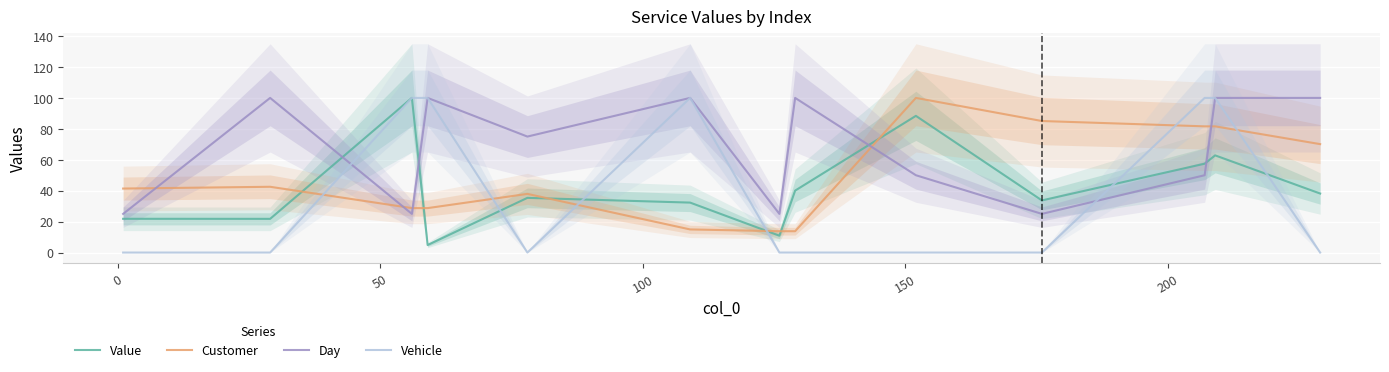

Count the Day values in the range 25 to 100.

13